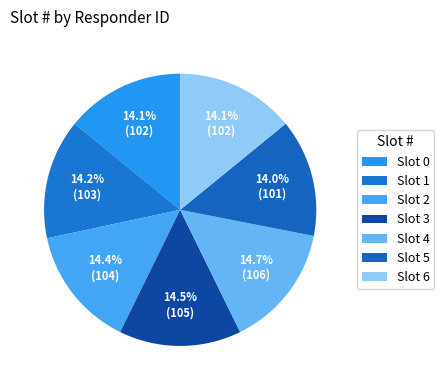

How many segments does this pie chart have?

7